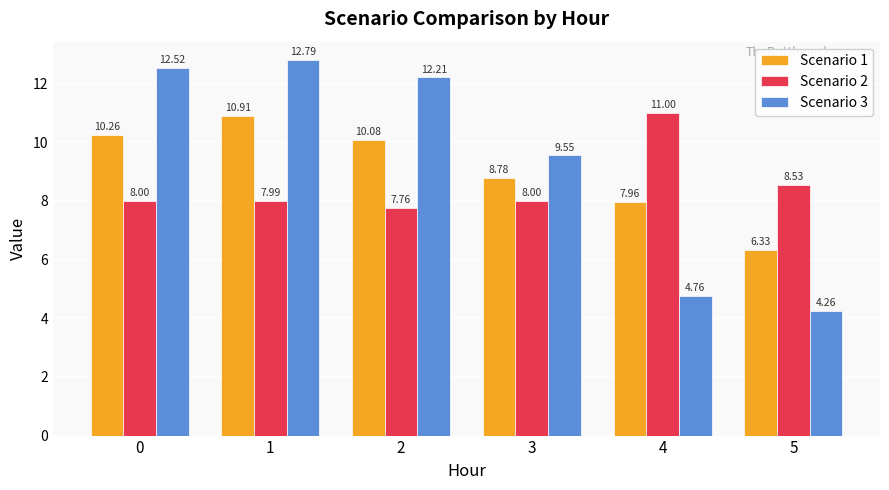

How many bars are there in total?

18